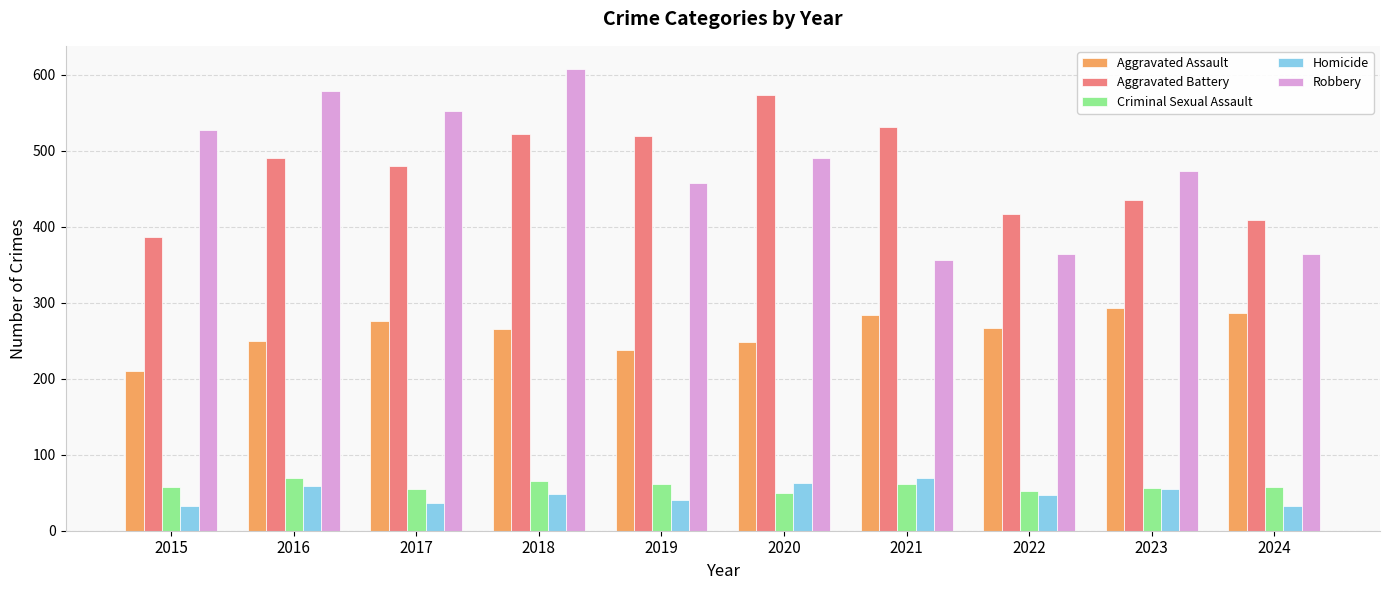

Does the chart contain any negative values?

No